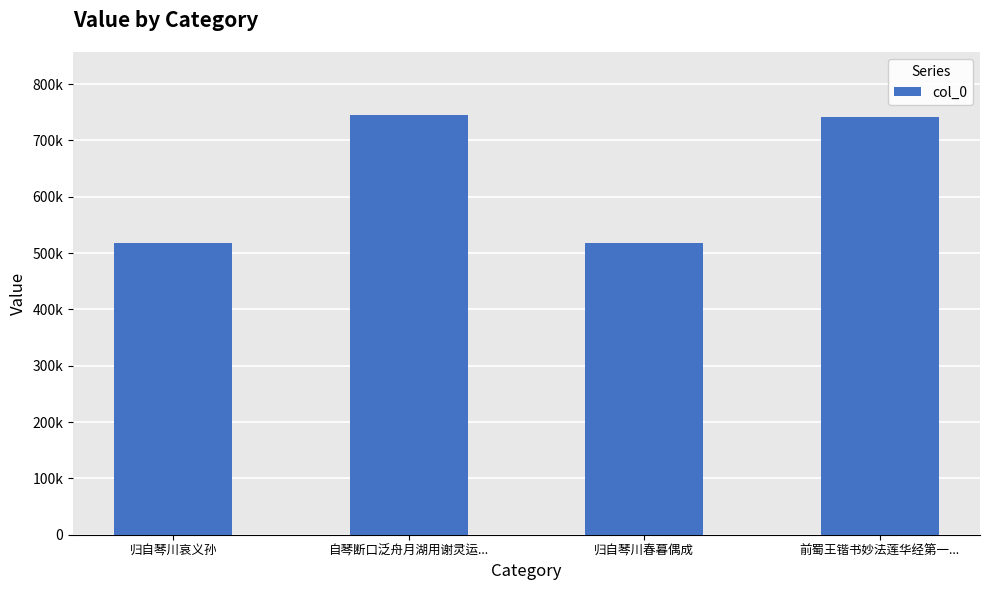

Does the chart contain stacked bars?

No